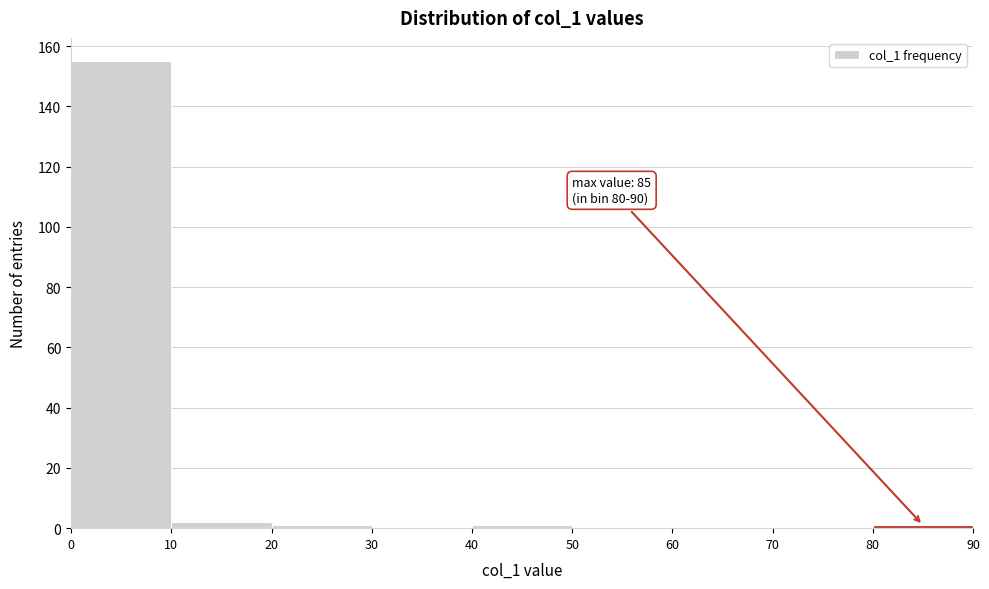

Over which range of the x-axis is the bar tallest?

0 to 10